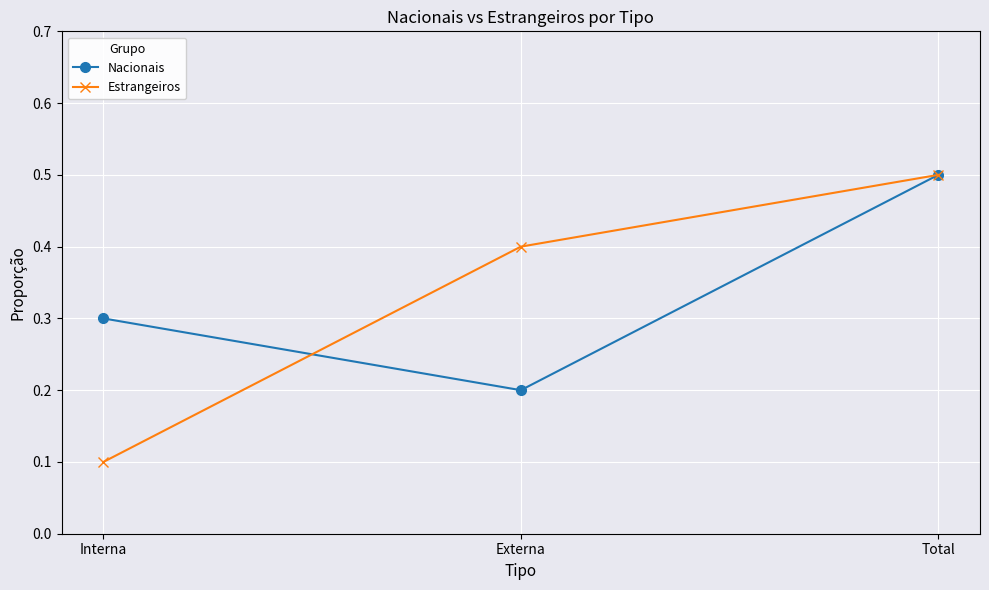

Count the Estrangeiros values in the range 0 to 1.

3